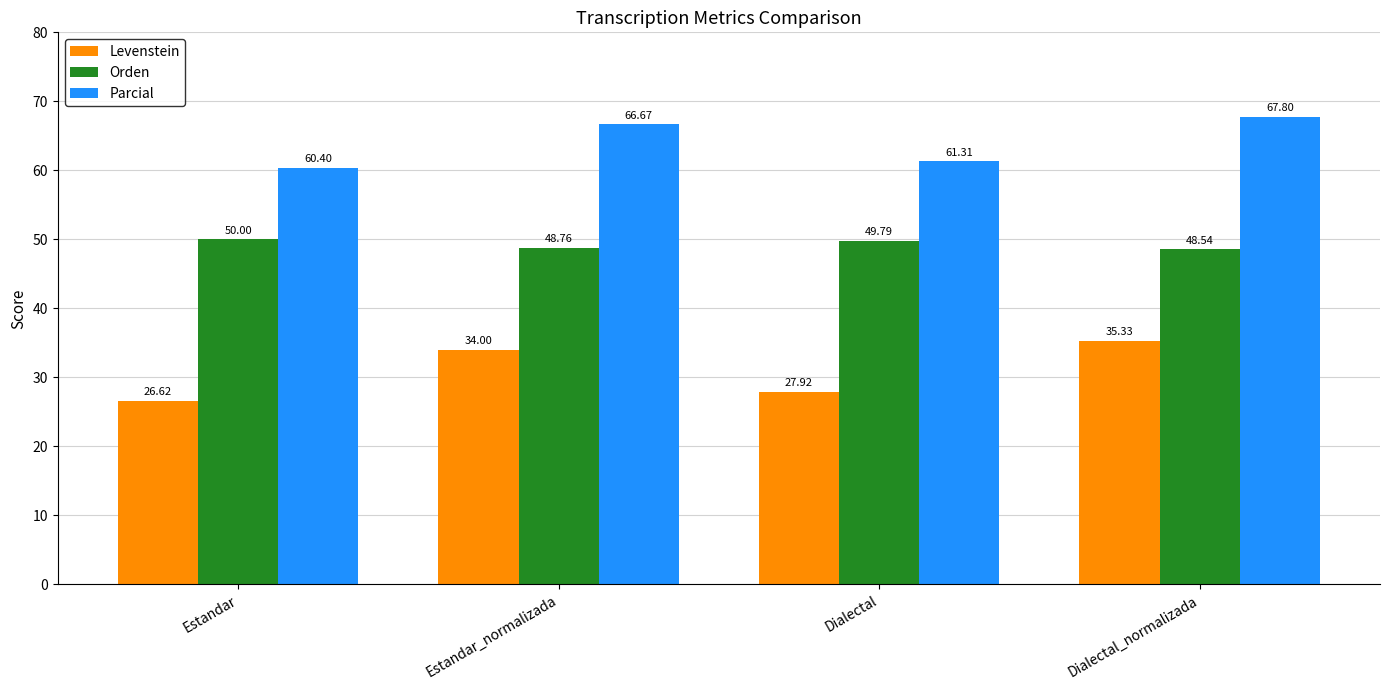

What is the sum of the Levenstein values at Estandar and Dialectal?

54.5